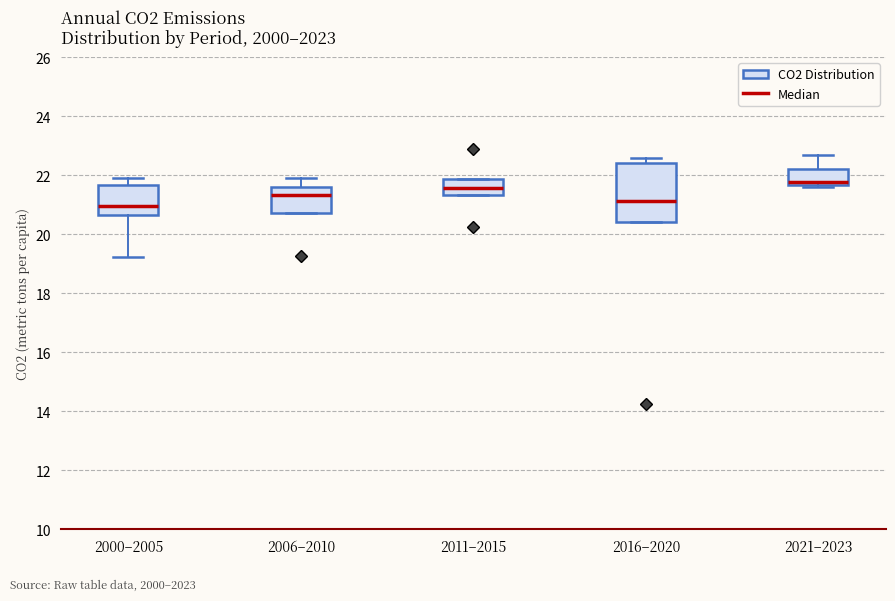

Comparing the boxes themselves (not the whiskers), which one is the tallest?

2016–2020